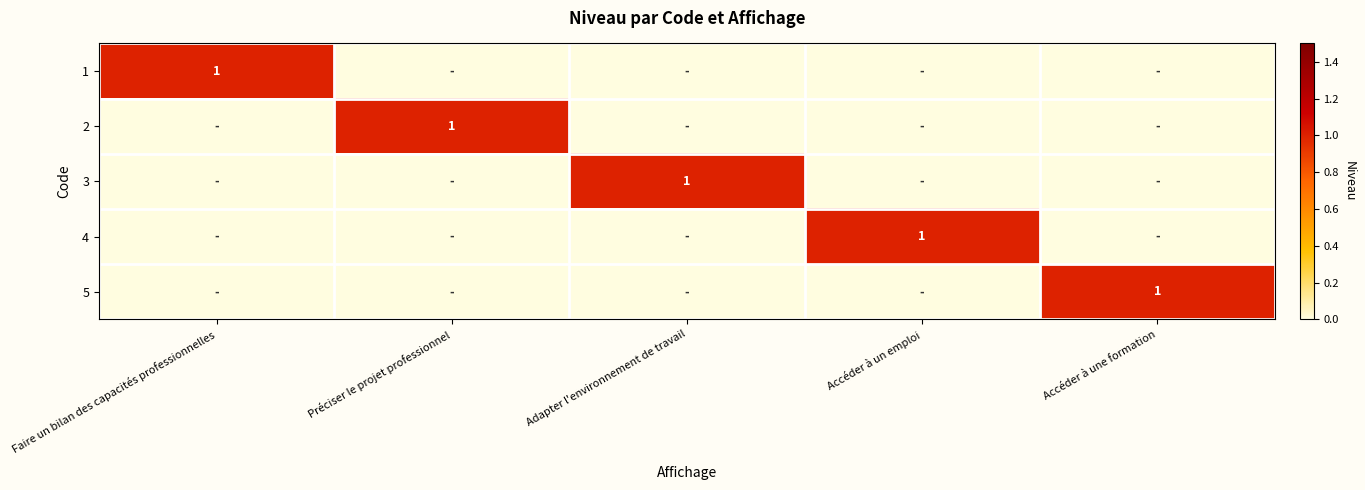

At which category does the chart reach its peak across all series?

Faire un bilan des capacités professionnelles